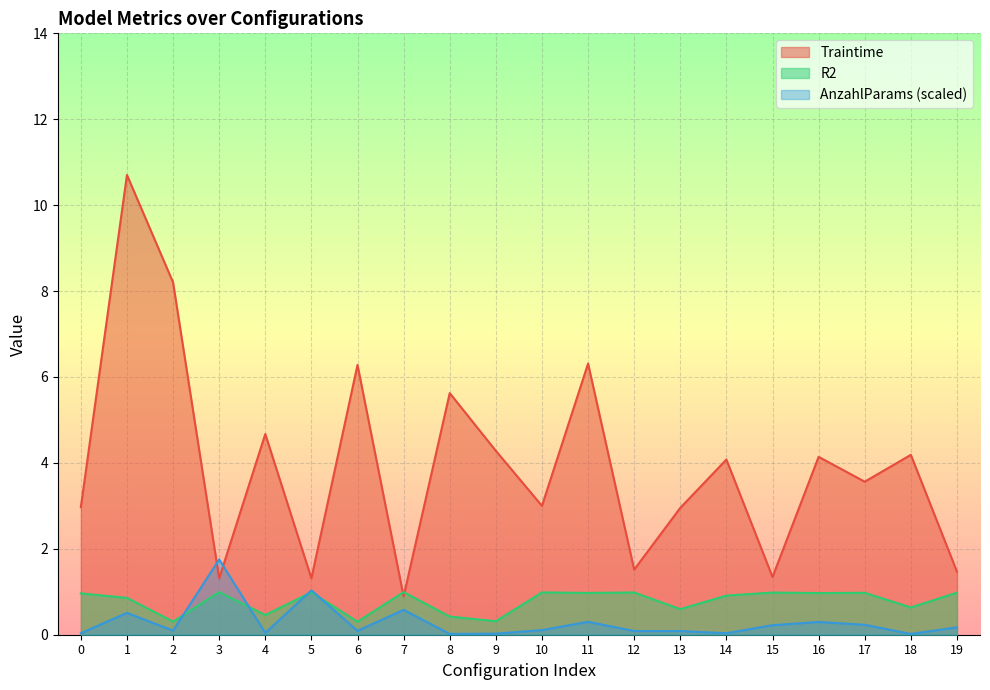

Which series ends up on top after the final intersection of R2 and Traintime?

Traintime